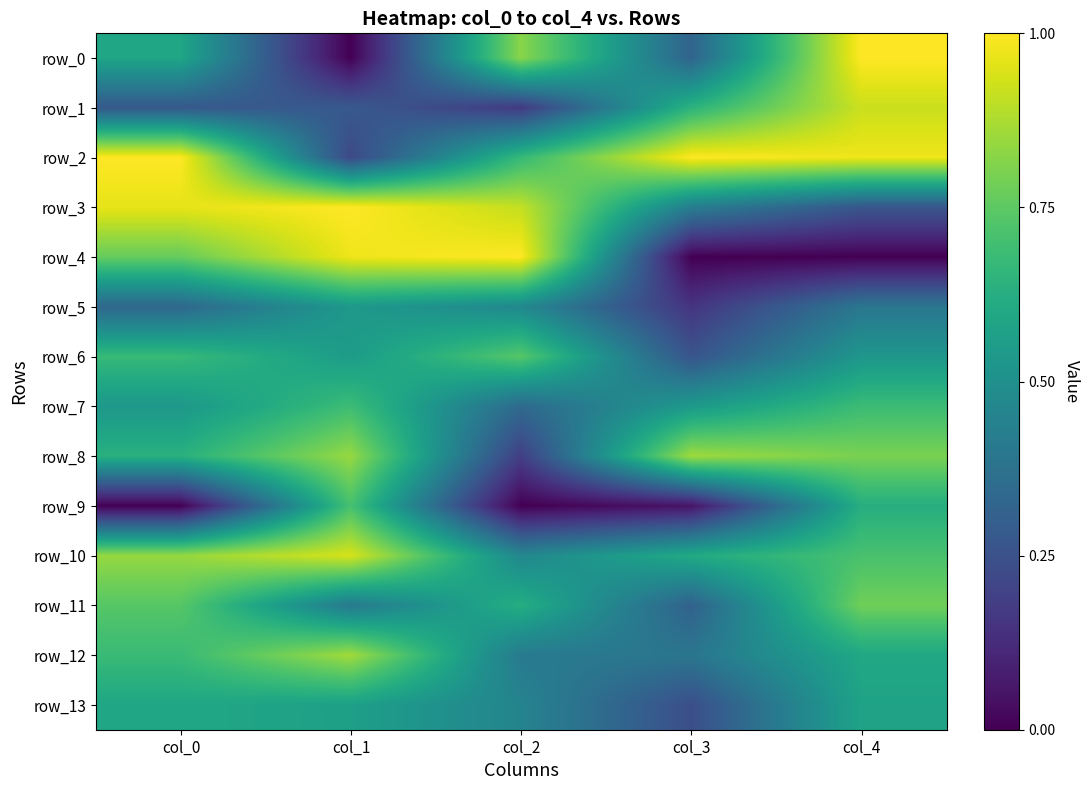

Is the value of row_11 at col_2 greater than the value of row_6 at col_4?

Yes